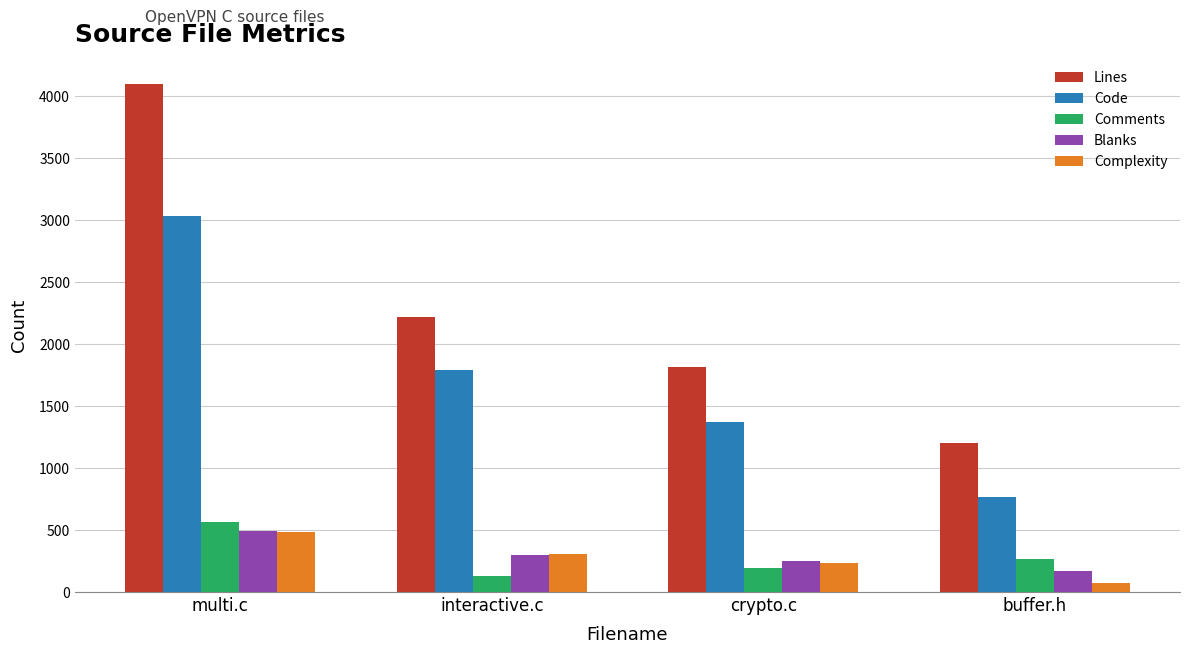

What is the total value across all series at multi.c?

8678